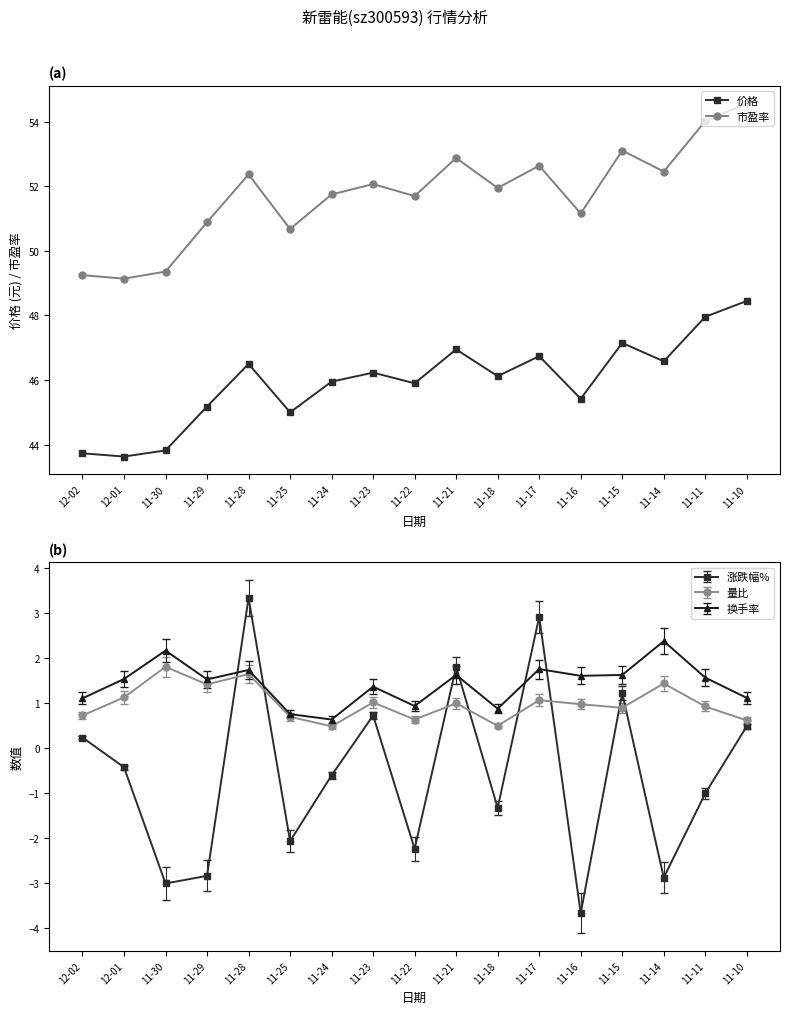

True or false: 市盈率 and 价格 intersect in this chart.

False